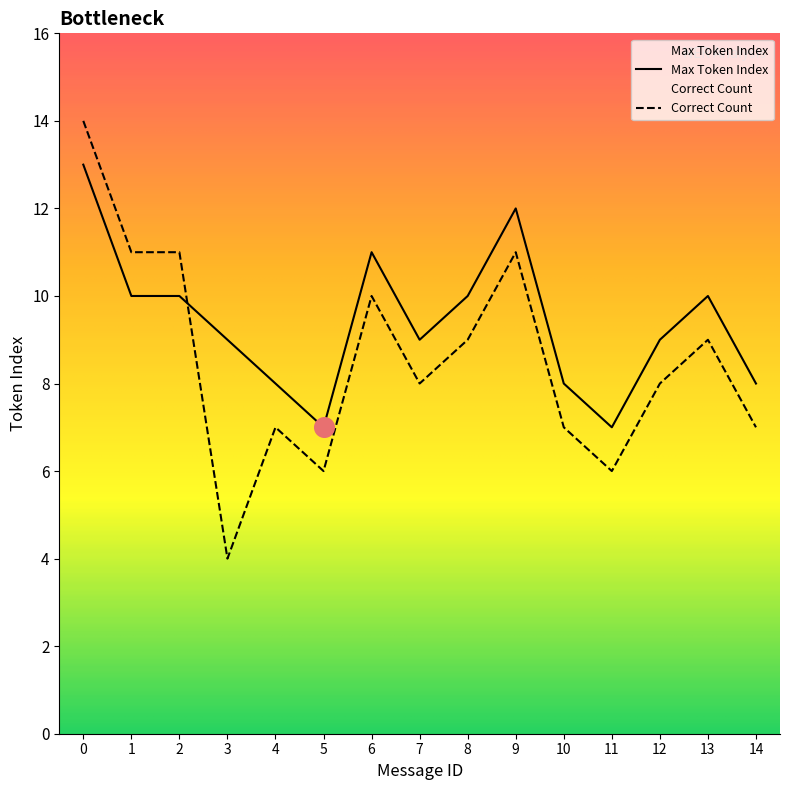

What is the total value across all series at 3?

13